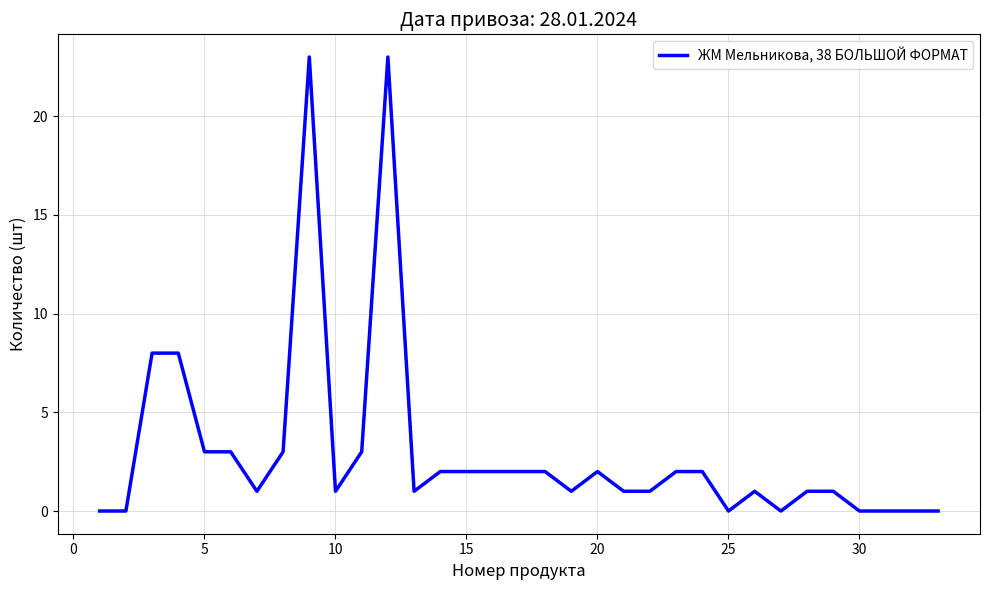

How many series are shown in this chart?

1